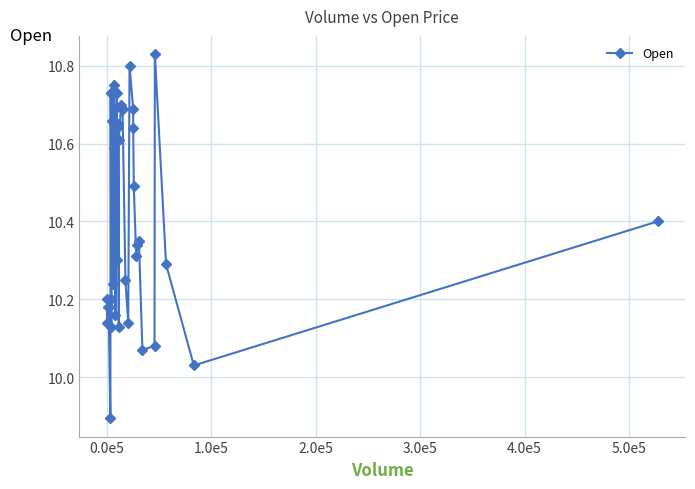

What is the difference between the maximum and minimum values?

0.9